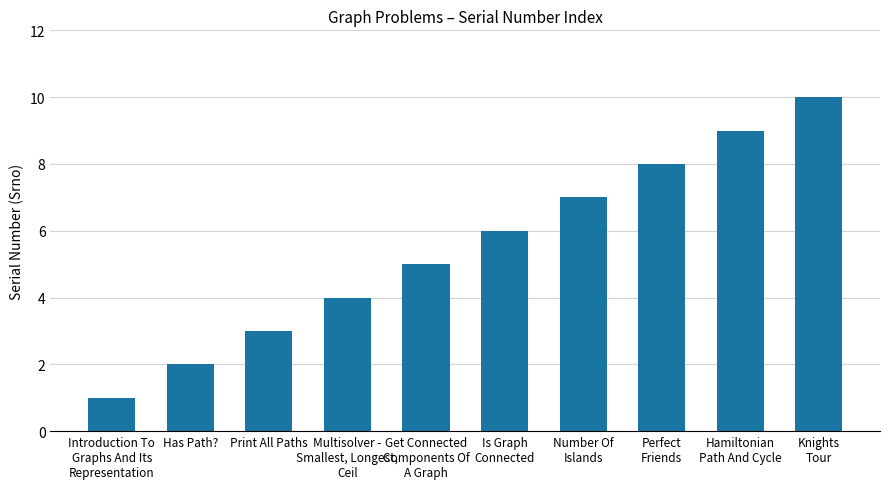

The chart shows a value of 5 at Number Of
Islands. True or false?

False